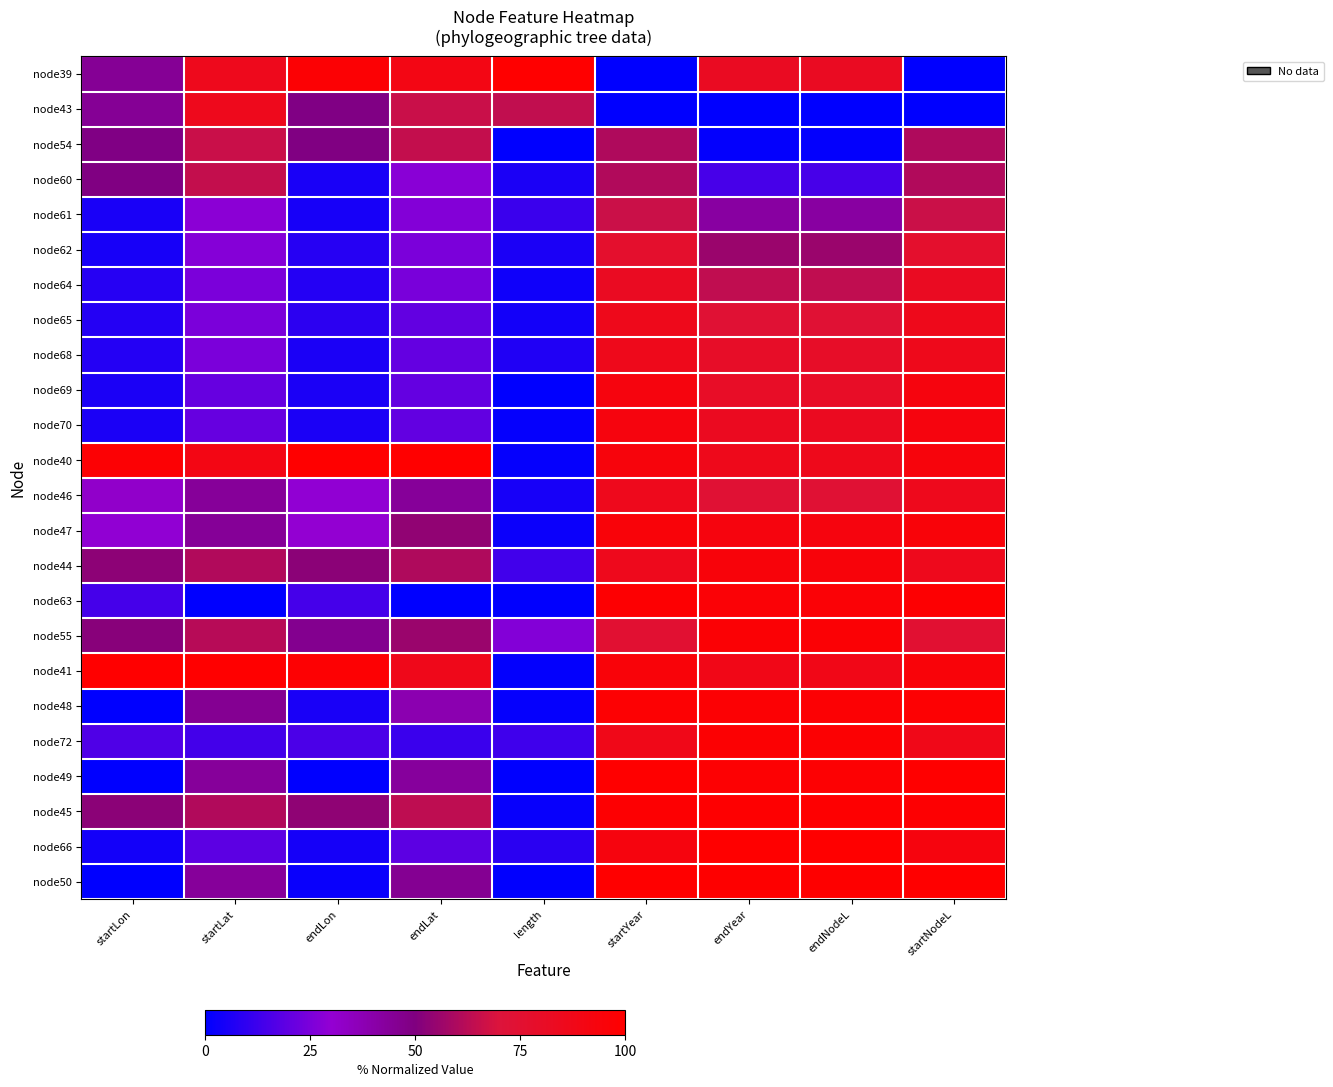

Between startYear and endLat, which is larger?

endLat